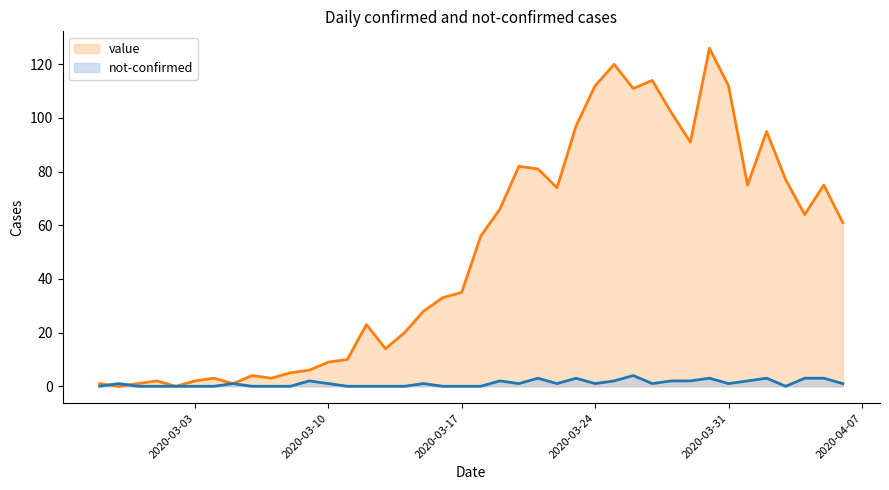

Reading right to left, extract all data points from this chart.

value: 2020-04-06=61	2020-04-05=75	2020-04-04=64	2020-04-03=77	2020-04-02=95	2020-04-01=75	2020-03-31=112	2020-03-30=126	2020-03-29=91	2020-03-28=102	2020-03-27=114	2020-03-26=111	2020-03-25=120	2020-03-24=112	2020-03-23=97	2020-03-22=74	2020-03-21=81	2020-03-20=82	2020-03-19=66	2020-03-18=56	2020-03-17=35	2020-03-16=33	2020-03-15=28	2020-03-14=20	2020-03-13=14	2020-03-12=23	2020-03-11=10	2020-03-10=9	2020-03-09=6	2020-03-08=5	2020-03-07=3	2020-03-06=4	2020-03-05=1	2020-03-04=3	2020-03-03=2	2020-03-02=0	2020-03-01=2	2020-02-29=1	2020-02-28=0	2020-02-27=1
not-confirmed: 2020-04-06=1	2020-04-05=3	2020-04-04=3	2020-04-03=0	2020-04-02=3	2020-04-01=2	2020-03-31=1	2020-03-30=3	2020-03-29=2	2020-03-28=2	2020-03-27=1	2020-03-26=4	2020-03-25=2	2020-03-24=1	2020-03-23=3	2020-03-22=1	2020-03-21=3	2020-03-20=1	2020-03-19=2	2020-03-18=0	2020-03-17=0	2020-03-16=0	2020-03-15=1	2020-03-14=0	2020-03-13=0	2020-03-12=0	2020-03-11=0	2020-03-10=1	2020-03-09=2	2020-03-08=0	2020-03-07=0	2020-03-06=0	2020-03-05=1	2020-03-04=0	2020-03-03=0	2020-03-02=0	2020-03-01=0	2020-02-29=0	2020-02-28=1	2020-02-27=0